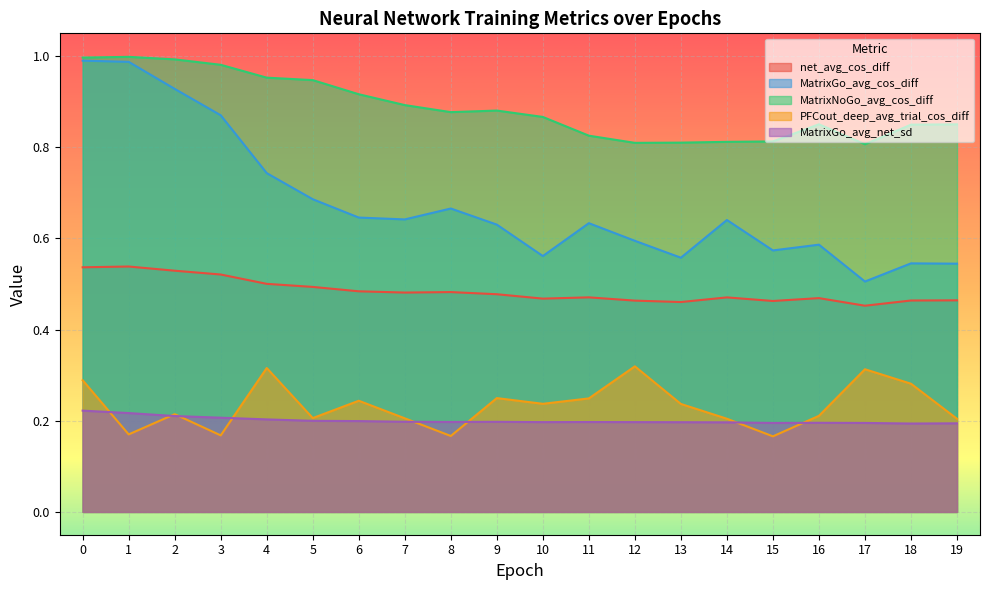

How many interior local valleys does the MatrixGo_avg_cos_diff series have?

5